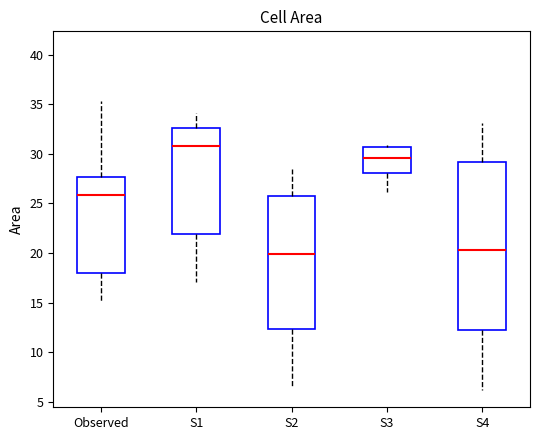

Which box is the tallest, from its lower edge to its upper edge?

S4